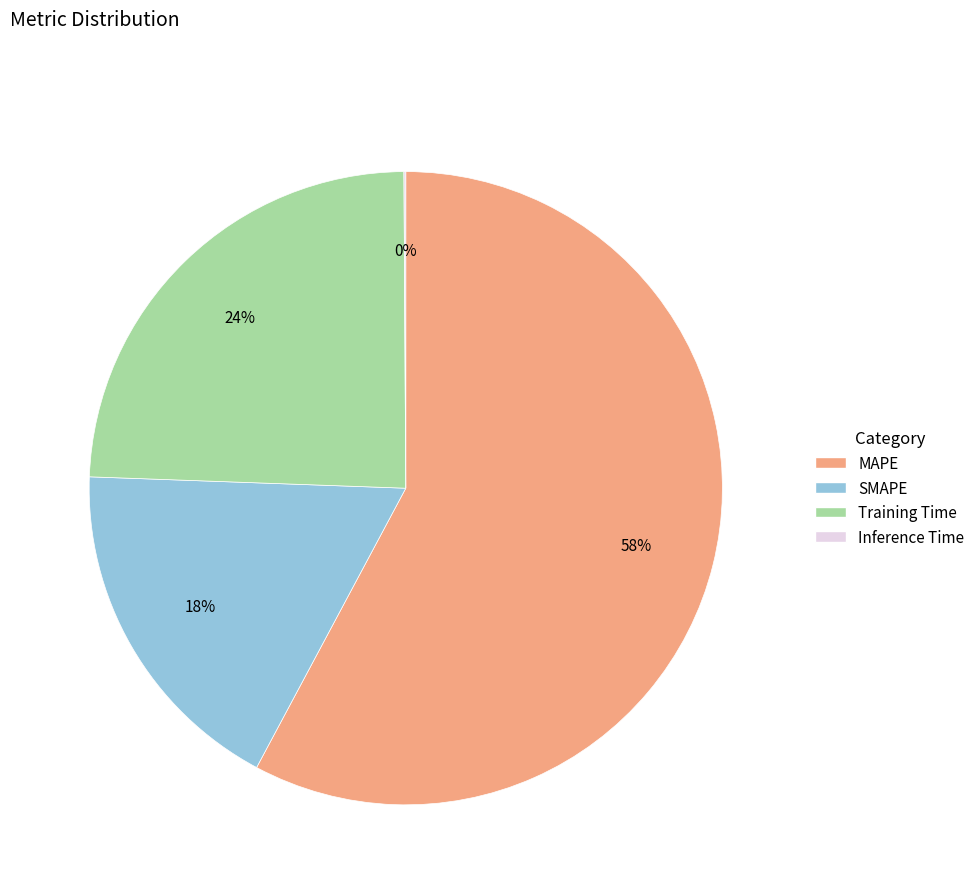

What is the majority slice?

MAPE